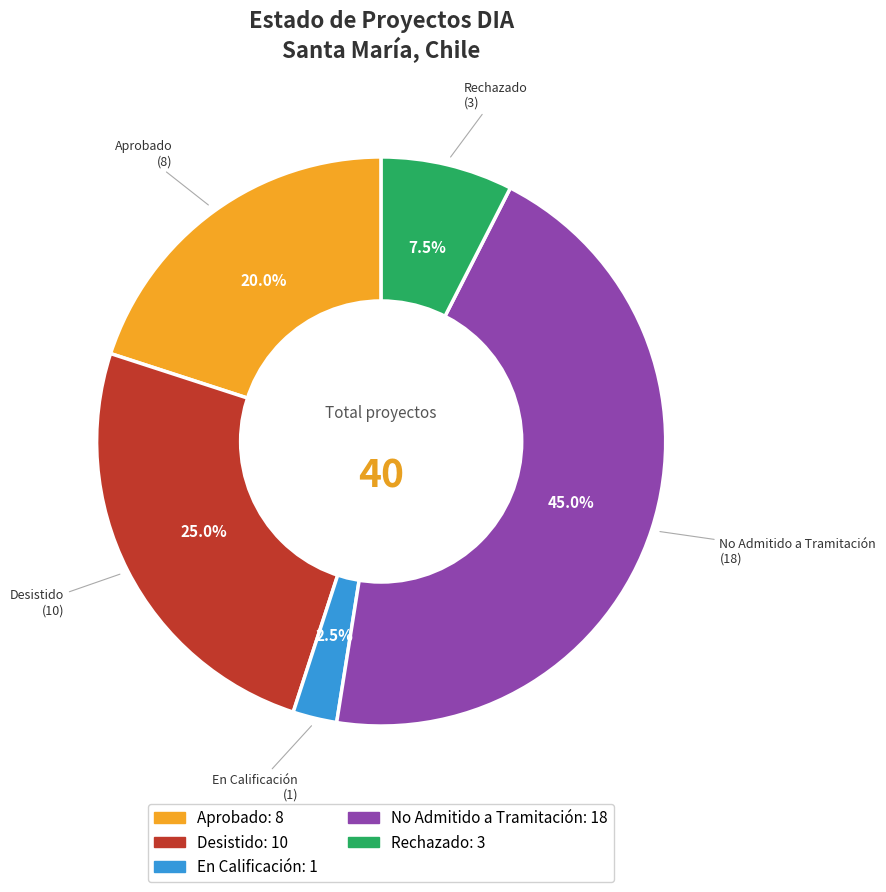

Is there any slice that represents more than half of the pie?

No